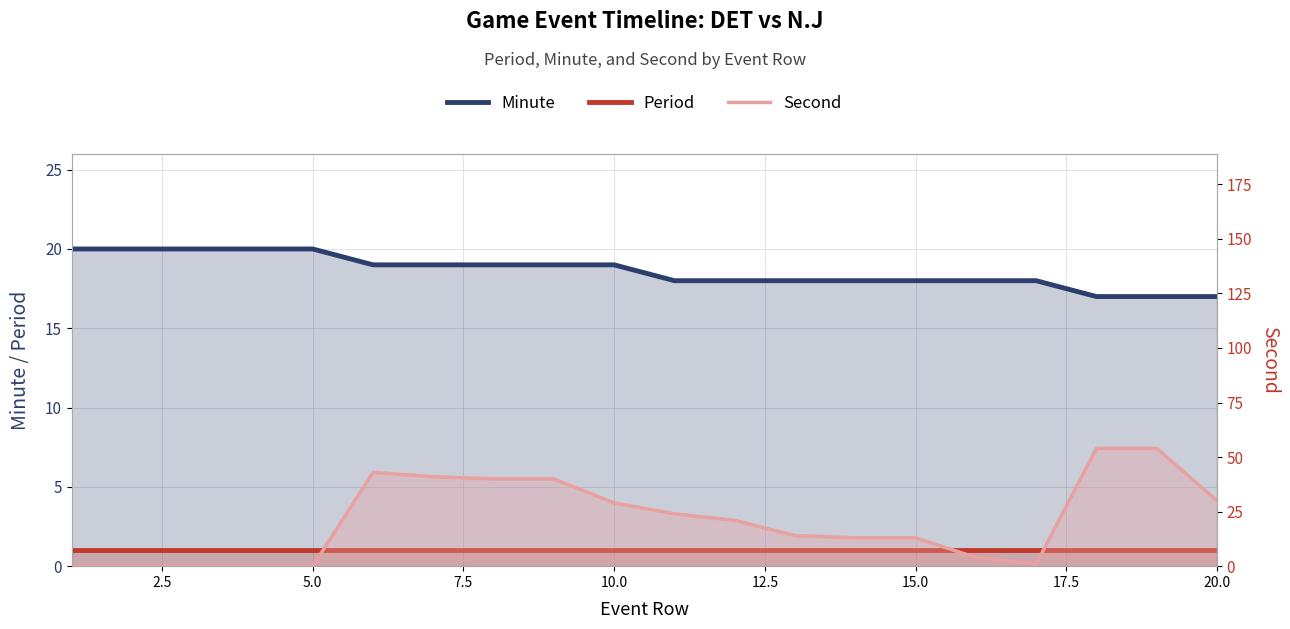

Which series has the largest total across all categories?

Second